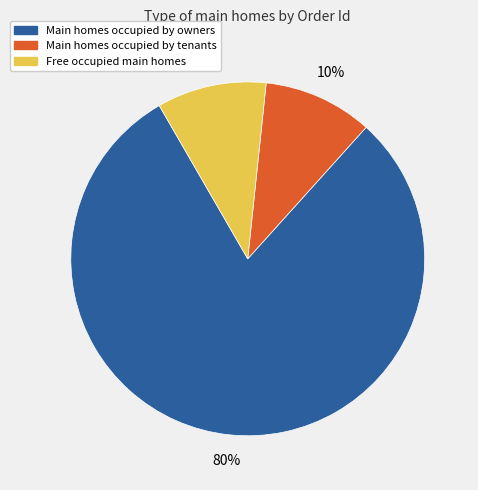

Count the number of slices in the pie.

3